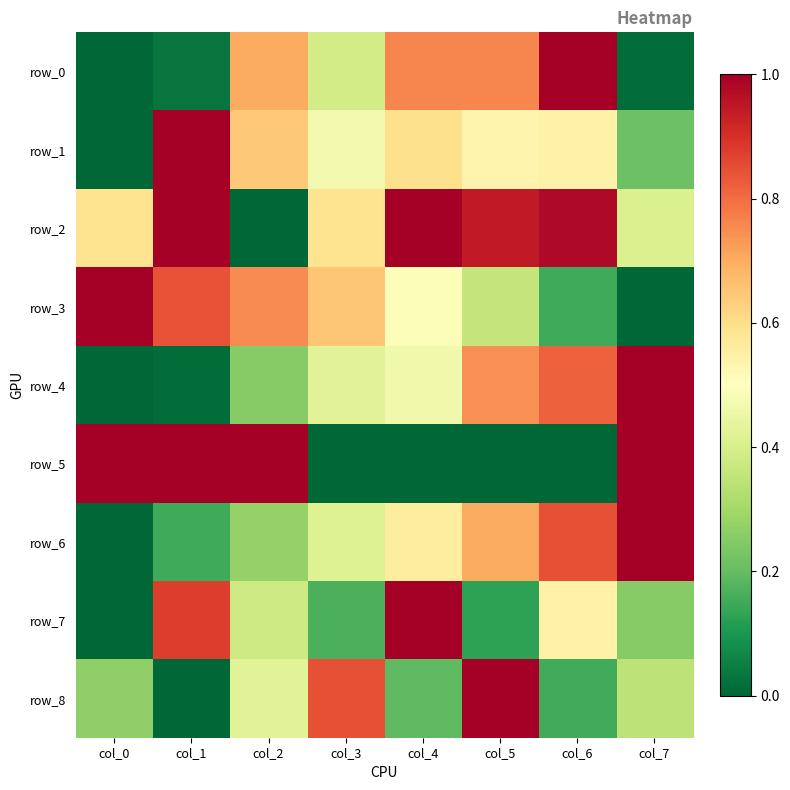

What is the sum of all row_7 values?

3.3